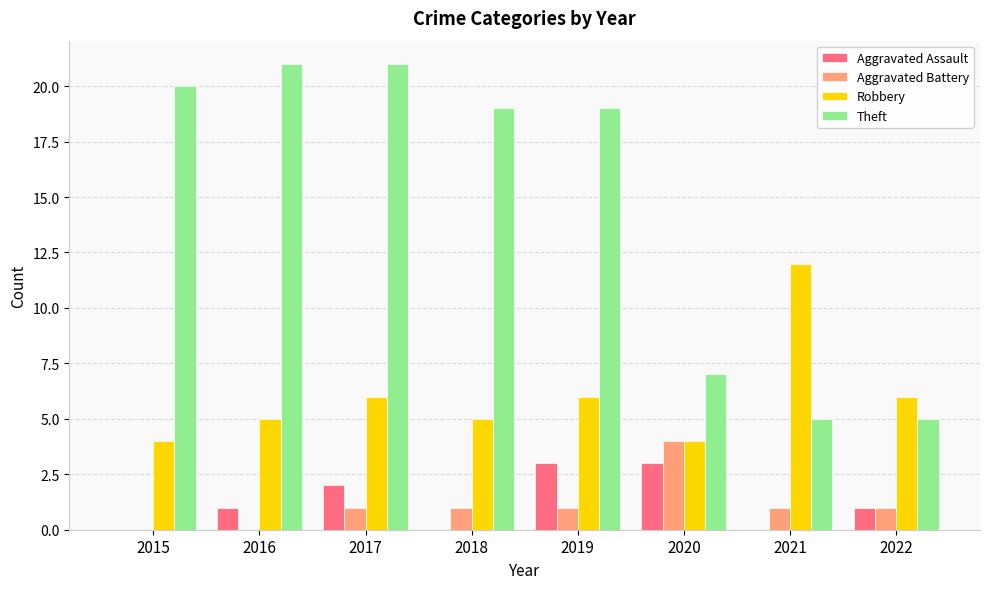

What are all the series names shown in the legend?

Aggravated Assault, Aggravated Battery, Robbery, Theft